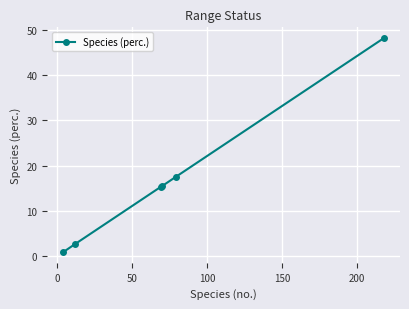

Count the number of values greater than 15.

4